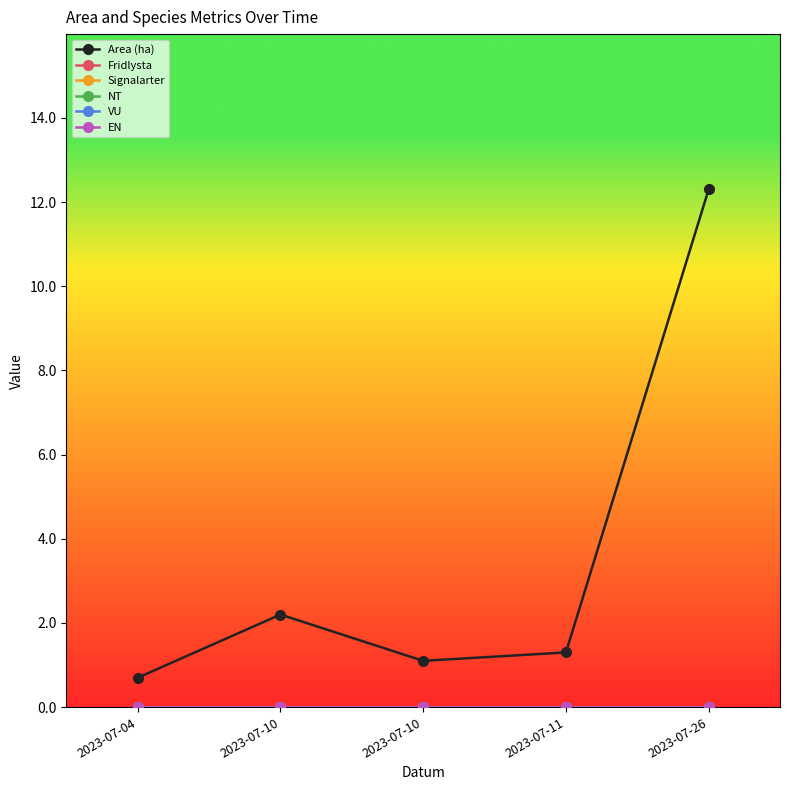

At how many categories does at least one series exceed 7?

1